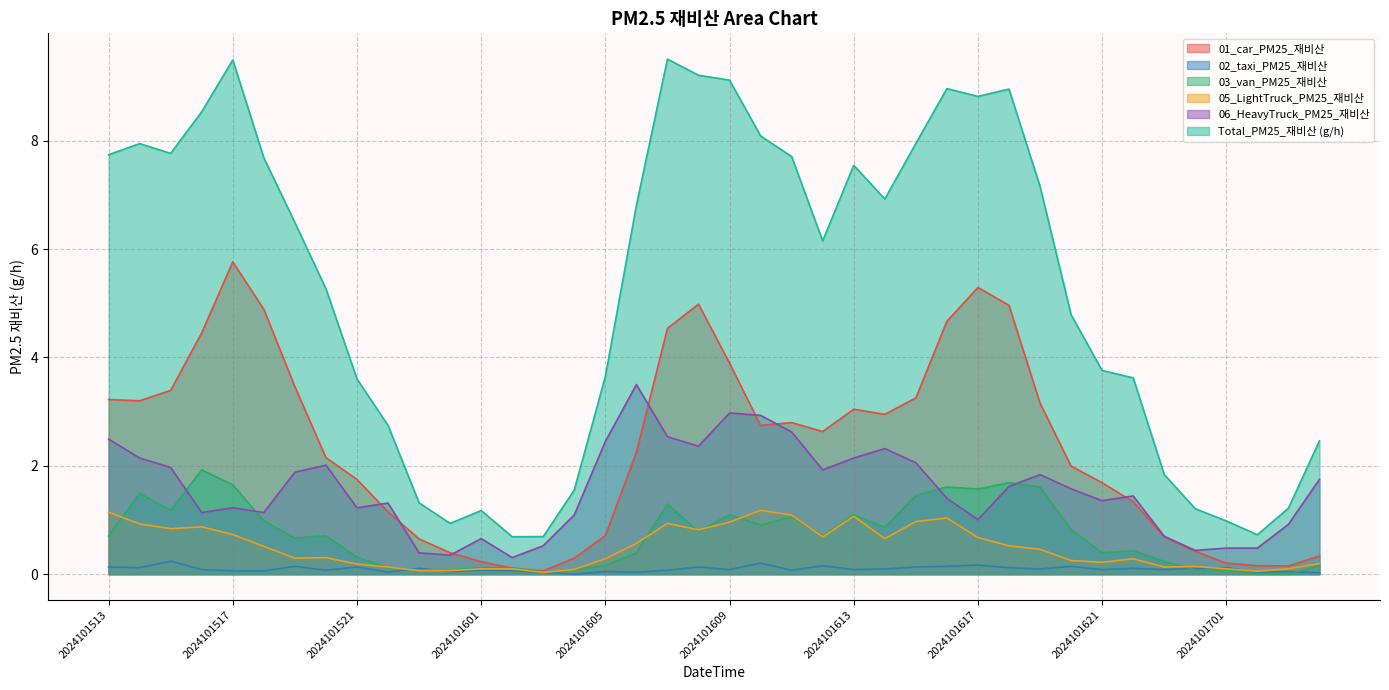

Which label corresponds to the smallest value in the chart?

2024101604